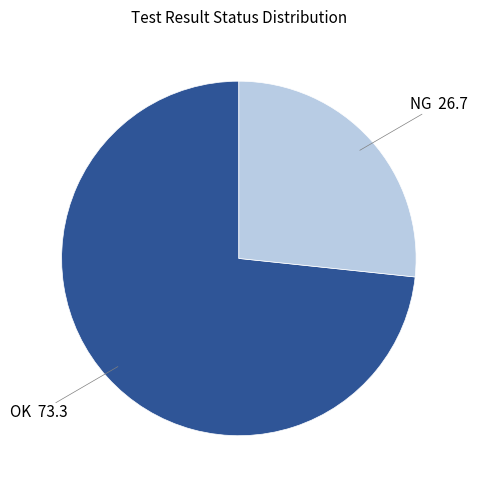

Rank the categories by value from lowest to highest.

NG, OK